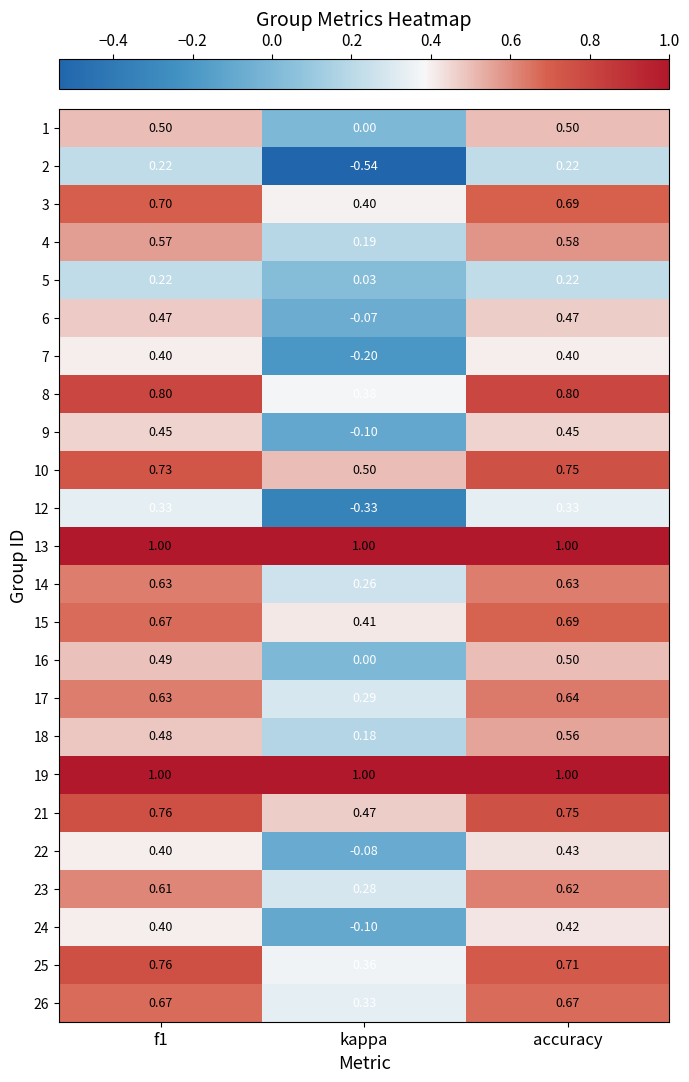

At which label does 4 reach its minimum?

kappa